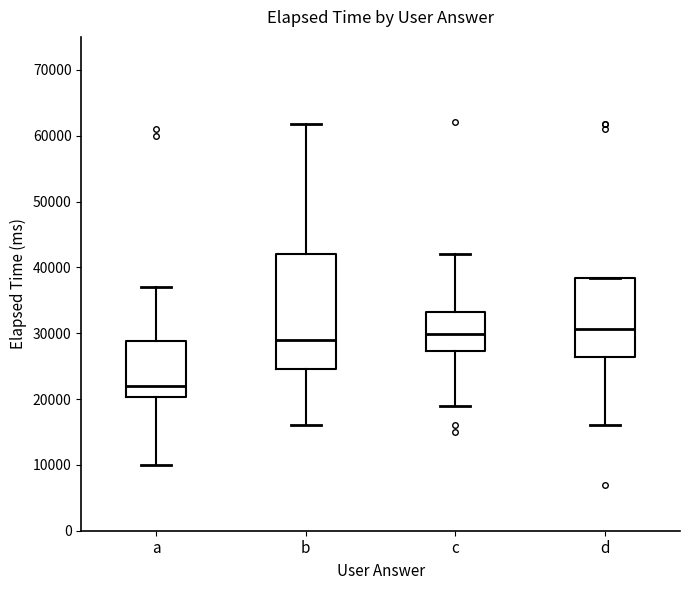

Which box is the tallest, from its lower edge to its upper edge?

b